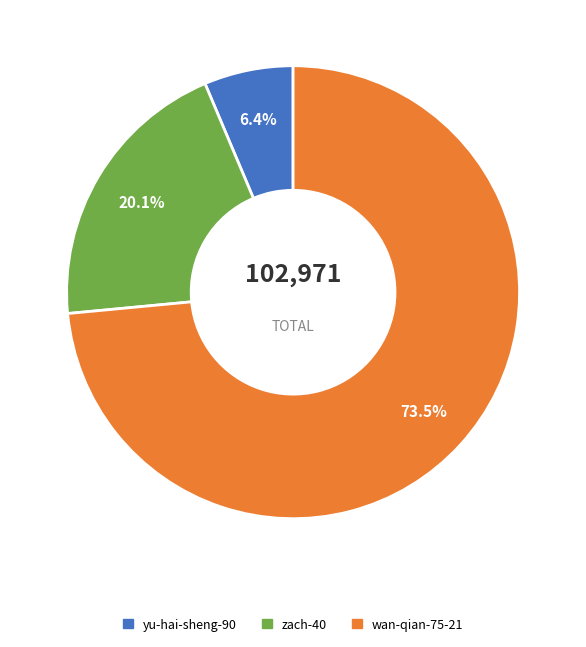

Between zach-40 and yu-hai-sheng-90, which is larger?

zach-40